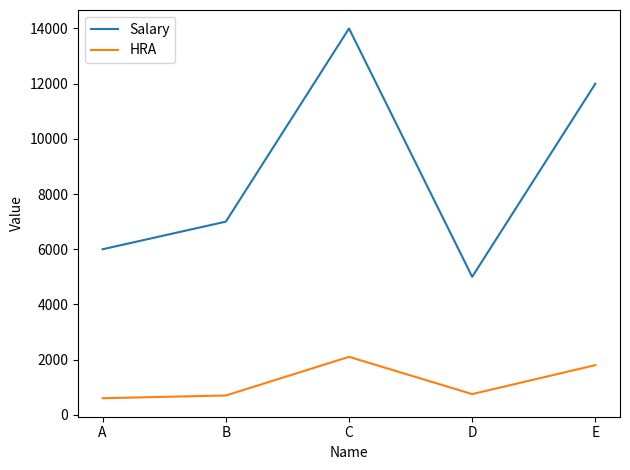

Which category has the highest value across all series?

C